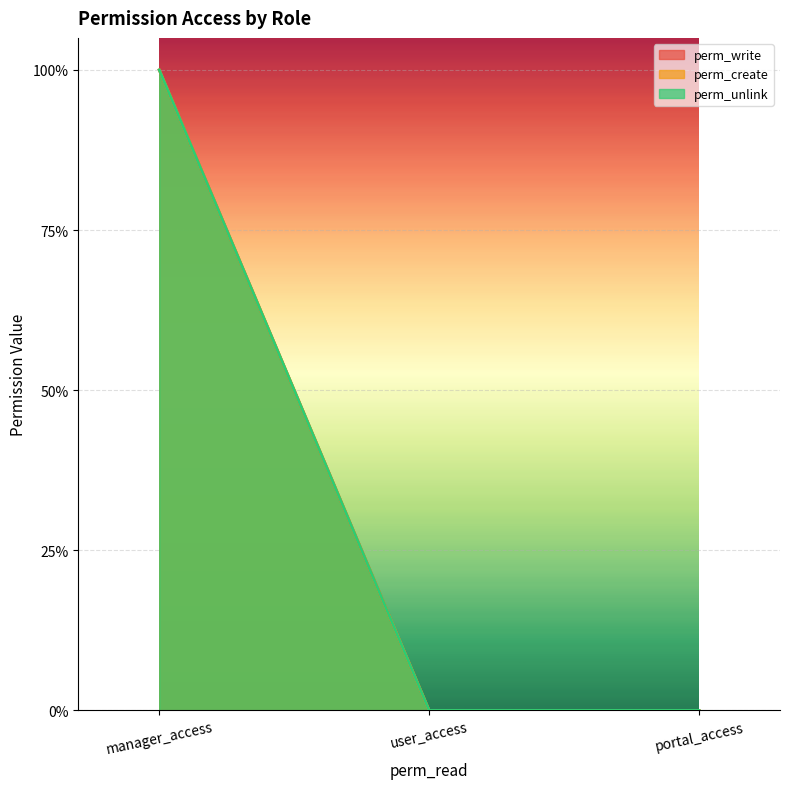

Which series changed the most between user_access and portal_access?

perm_write